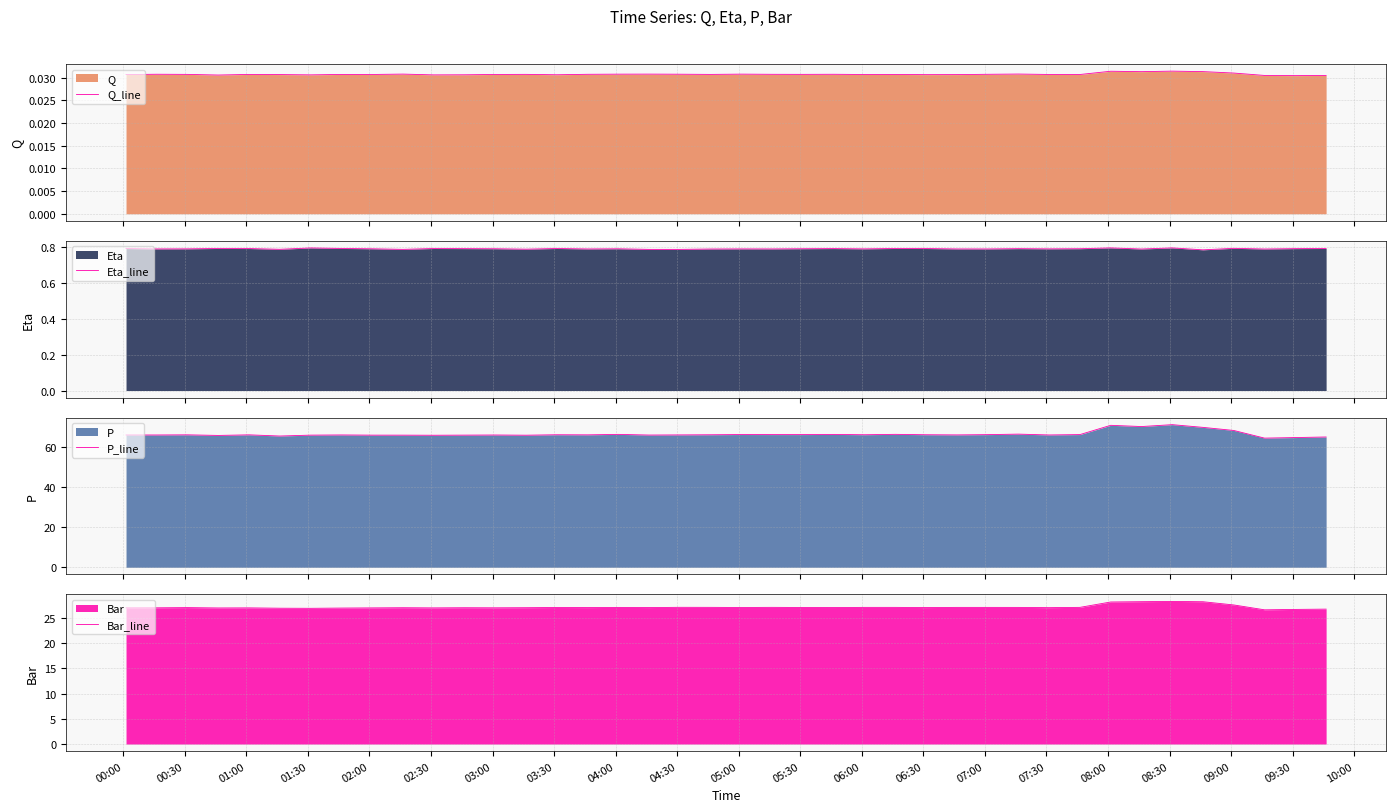

True or false: P_line and Bar_line intersect in this chart.

False